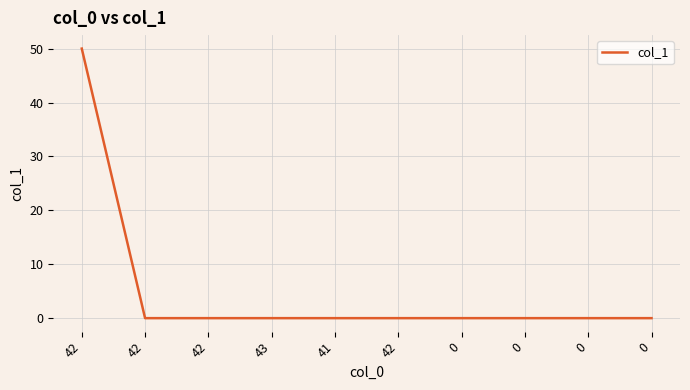

Does the chart display data point markers on the line(s)?

No